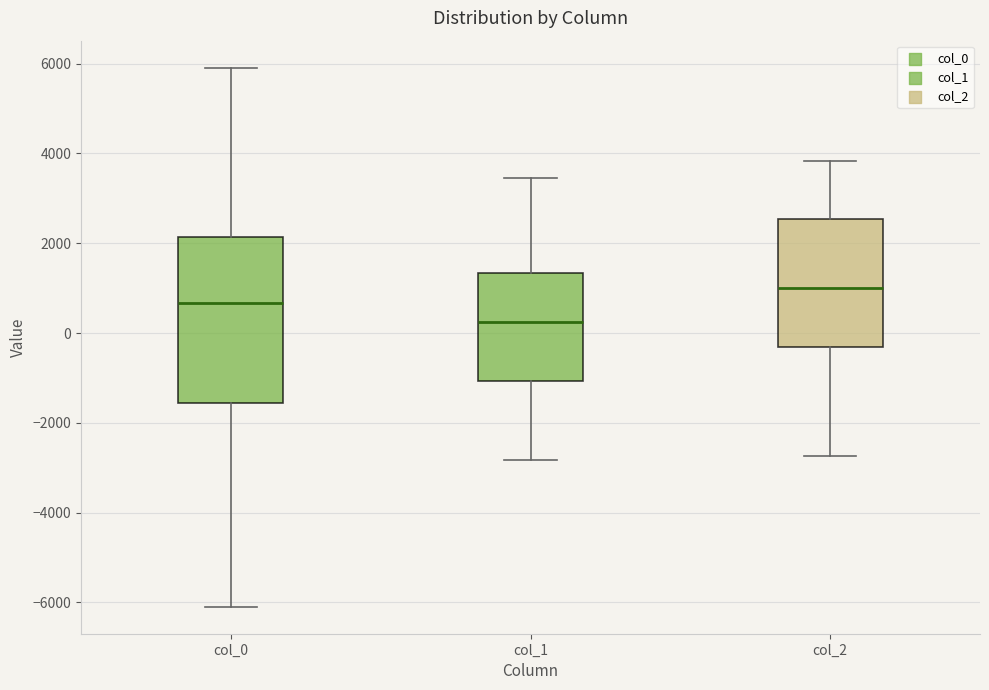

Which box's median line is the highest?

col_2